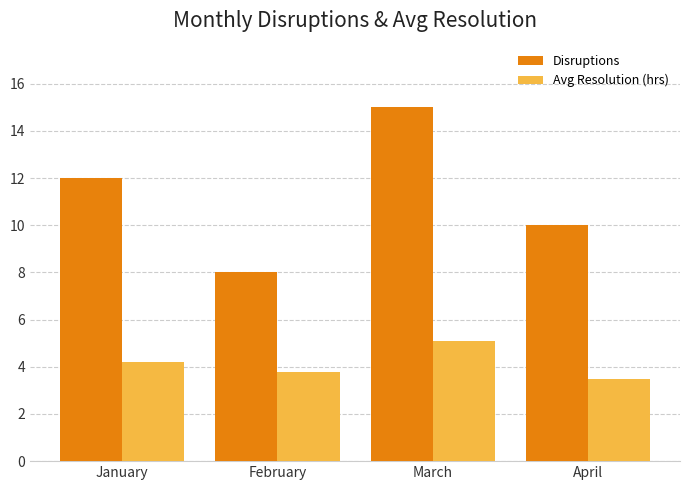

Are the bars grouped side by side (vs. stacked)?

Yes